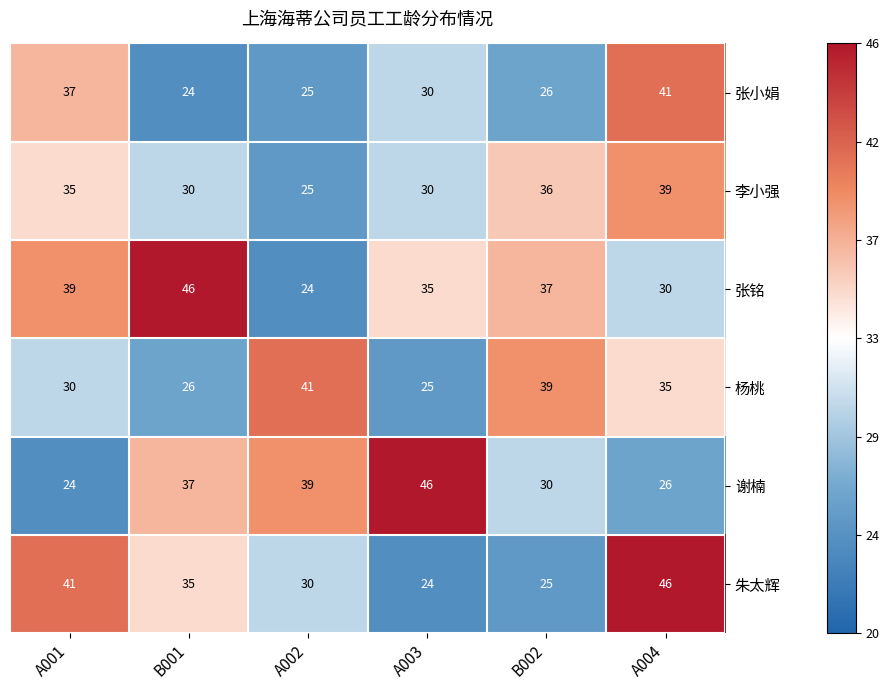

At which label does 张小娟 reach its minimum?

B001